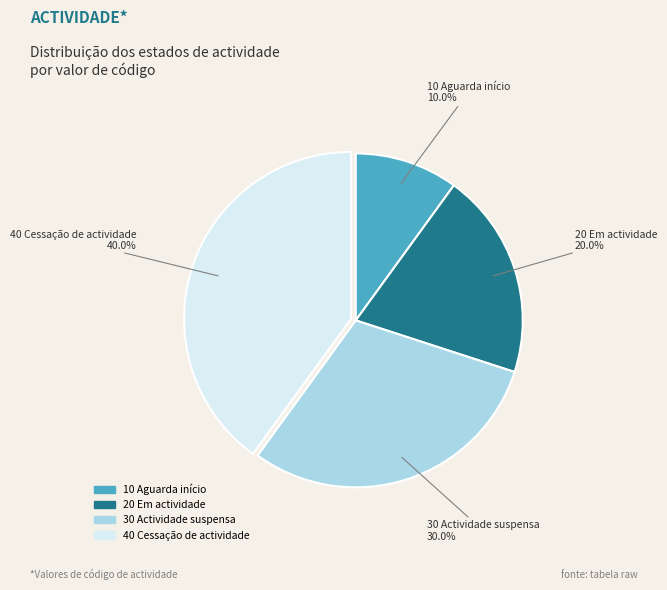

Is there any slice that represents more than half of the pie?

No